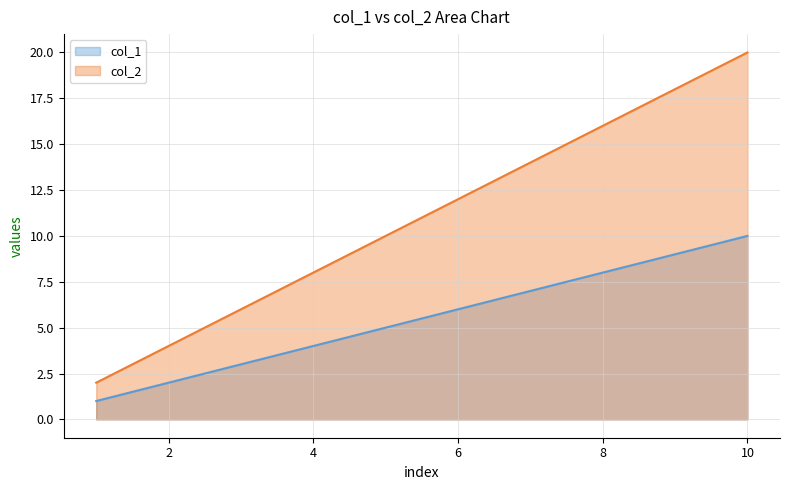

What is the minimum value shown in the chart?

1